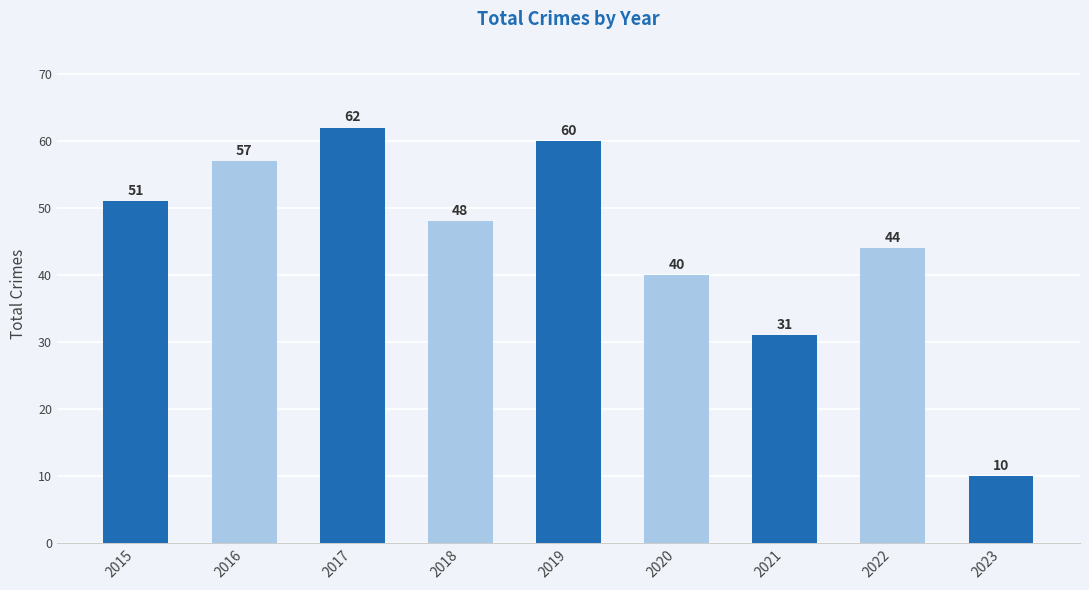

What is the difference between the values at 2019 and 2017?

2